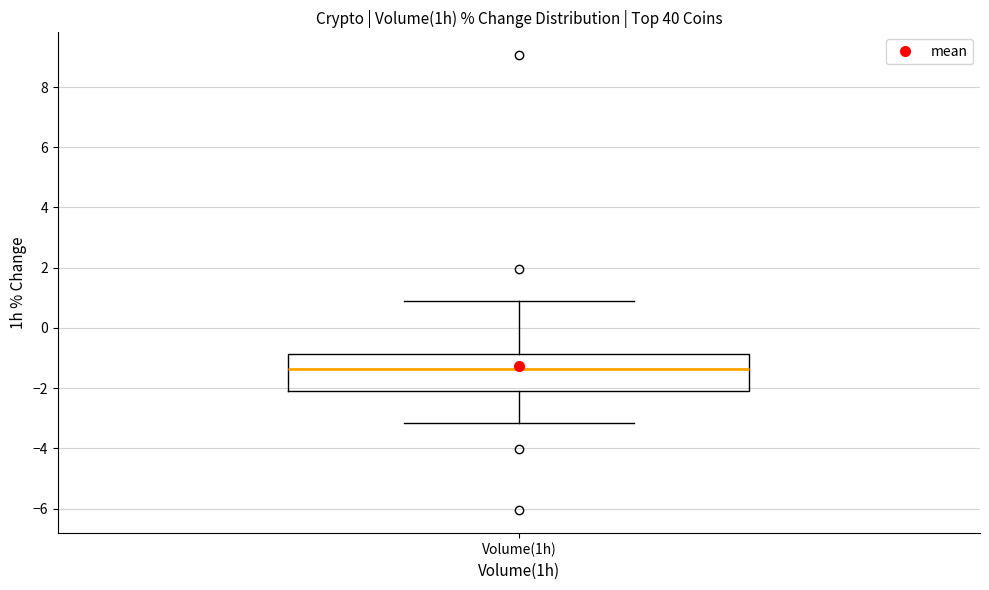

Where does the upper whisker of the box for Volume(1h) end on the y-axis? The values are not printed on the chart, so give them approximately, as read against the axis.

1.0